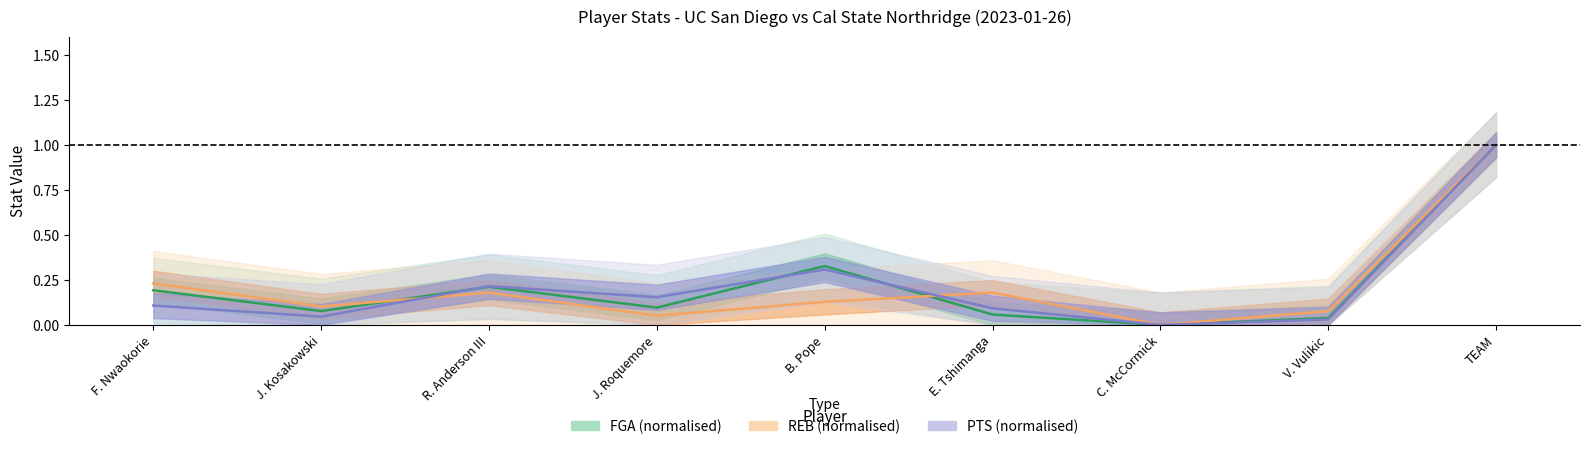

At which category is the sum across all series the highest?

TEAM